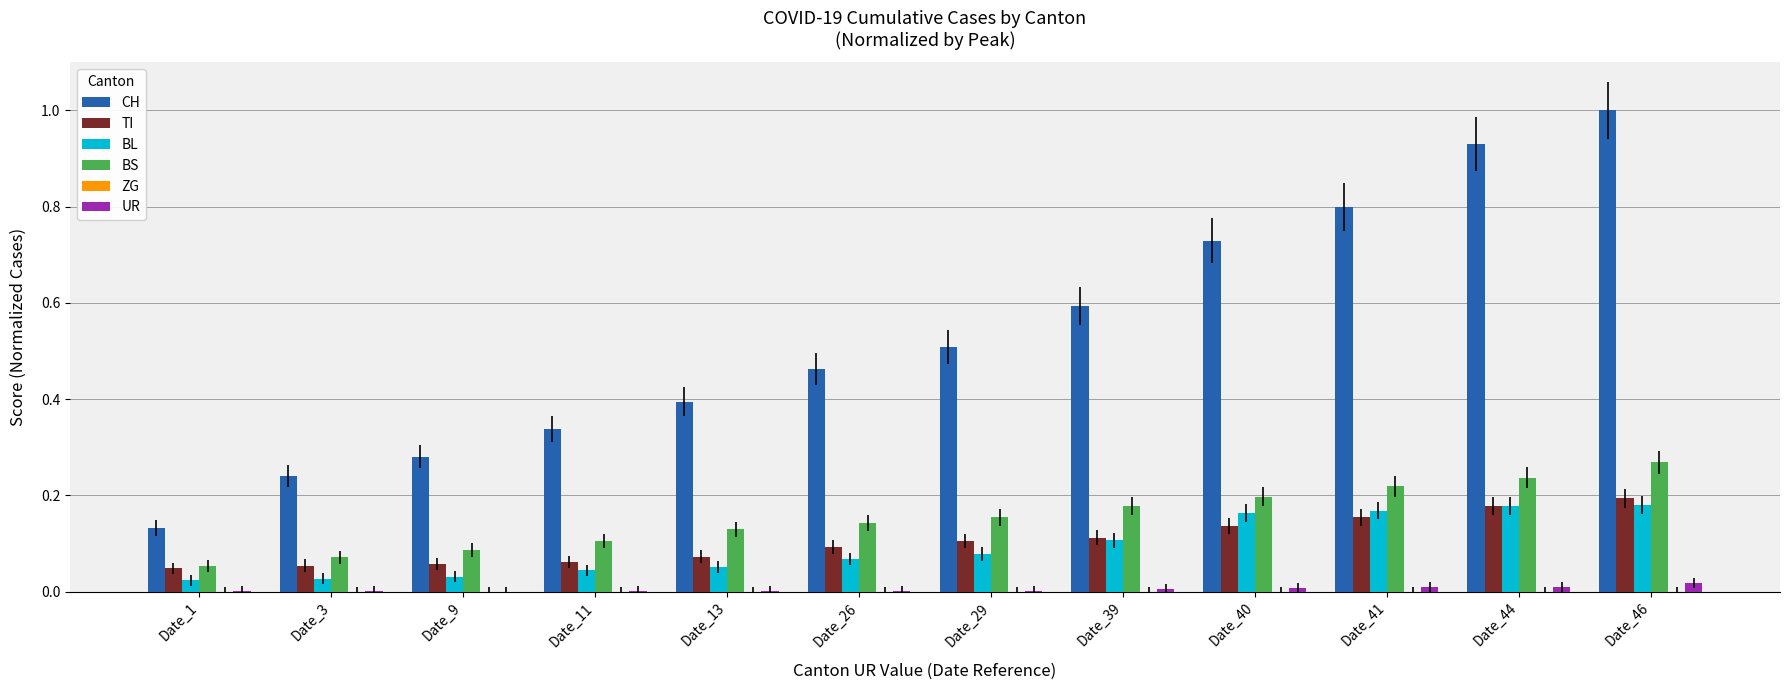

At which category does the chart reach its peak across all series?

Date_46